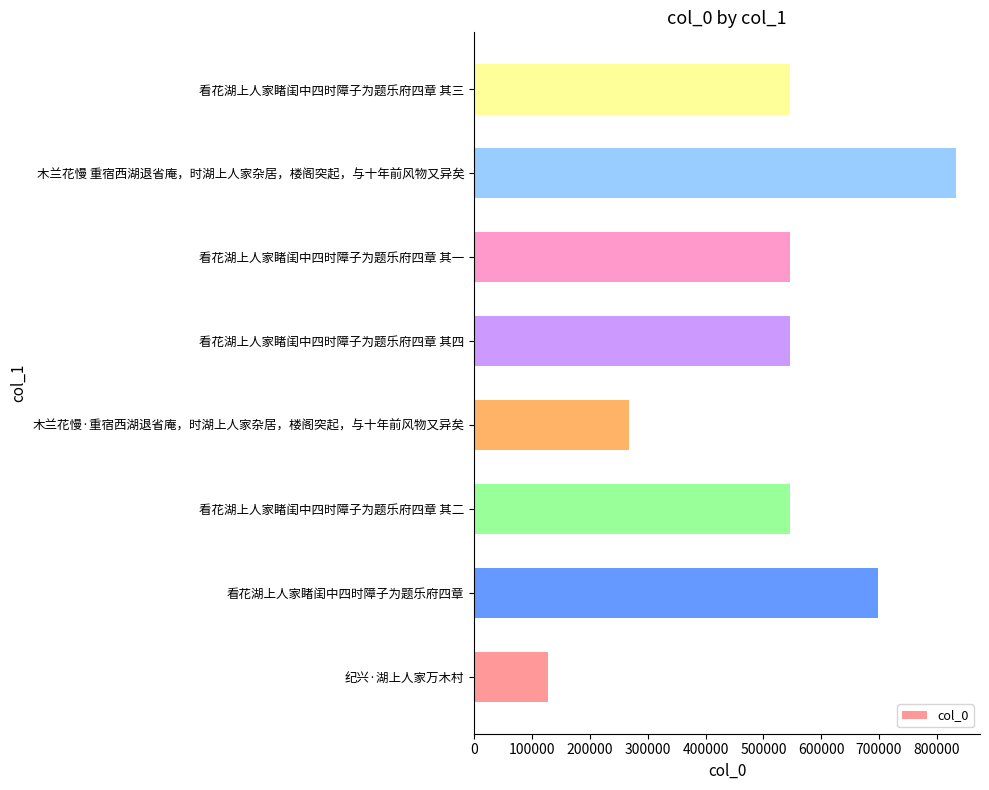

What is the sum of all values?

4111652